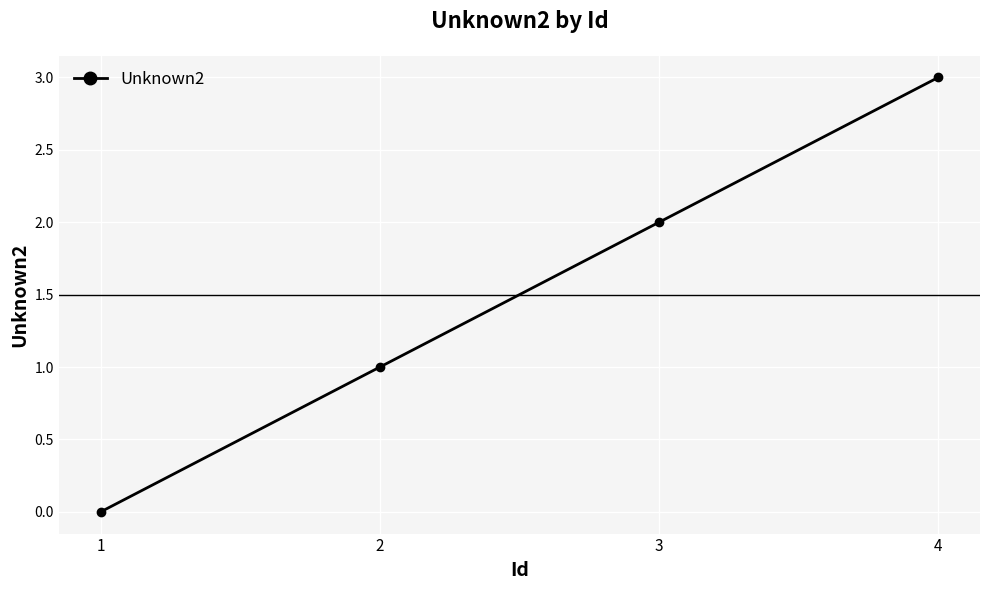

Rank the categories by value from lowest to highest.

1, 2, 3, 4